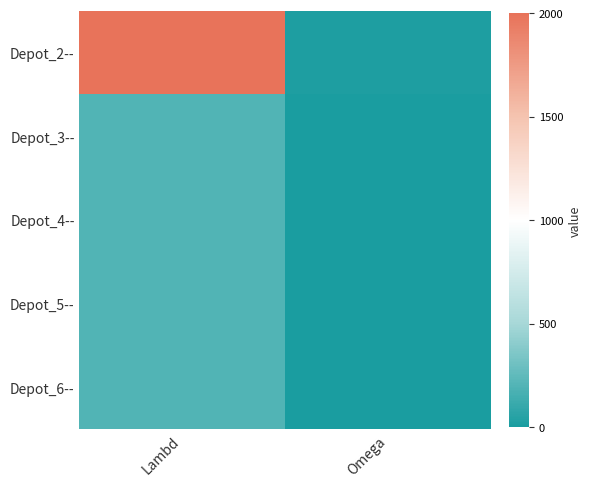

At how many categories does at least one series exceed 1029?

1